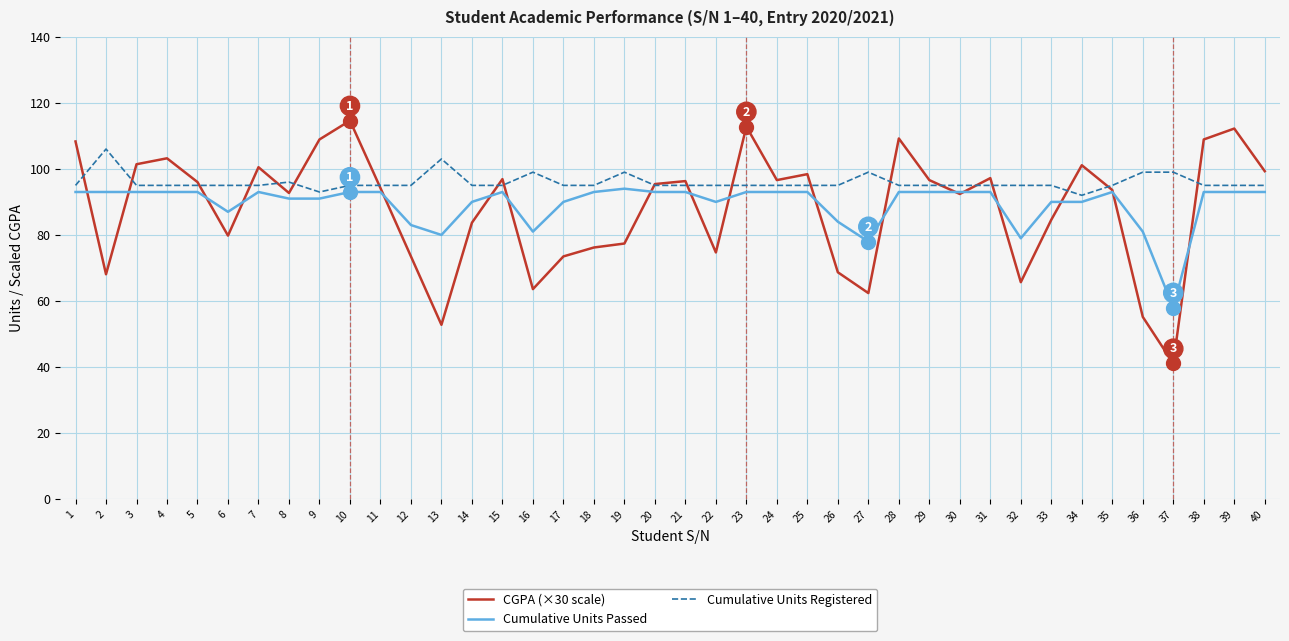

What is the total value across all series at 25?

286.4